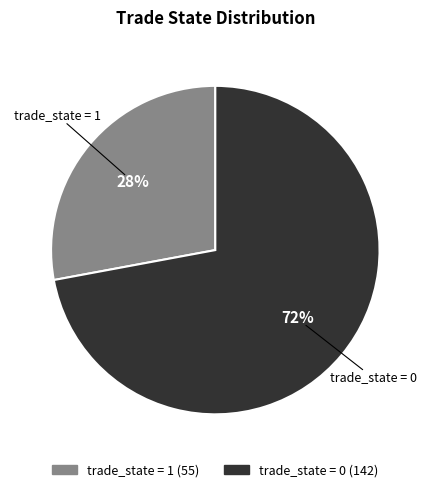

To the nearest percent, what is the difference between the largest and smallest slice percentages?

44%